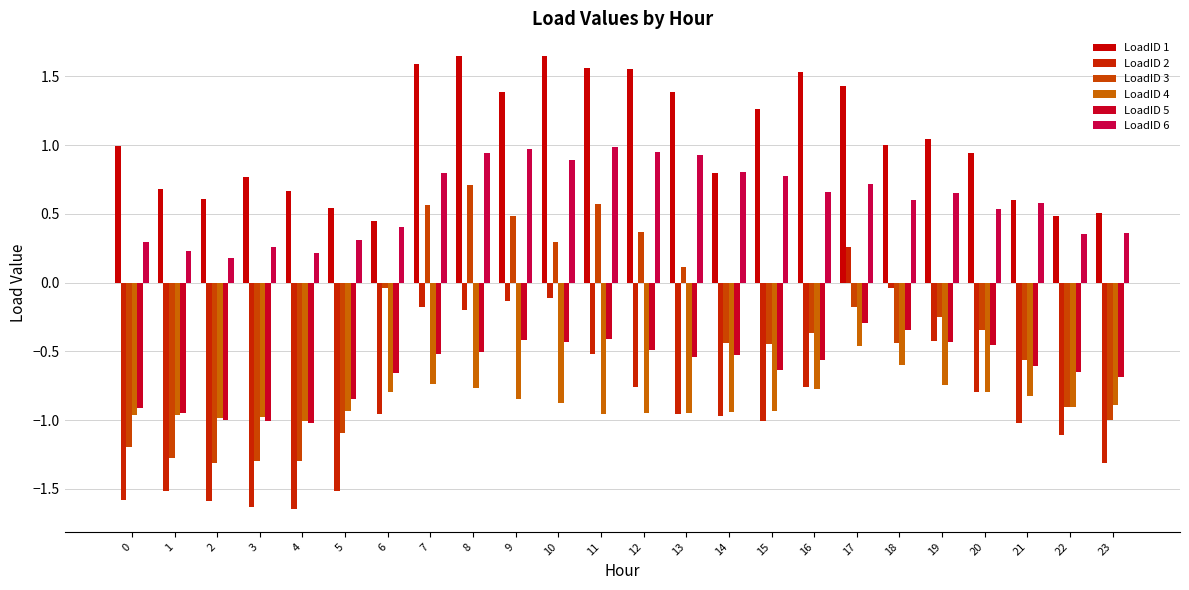

What is the difference between the maximum and second lowest values in the LoadID 1 series?

1.2